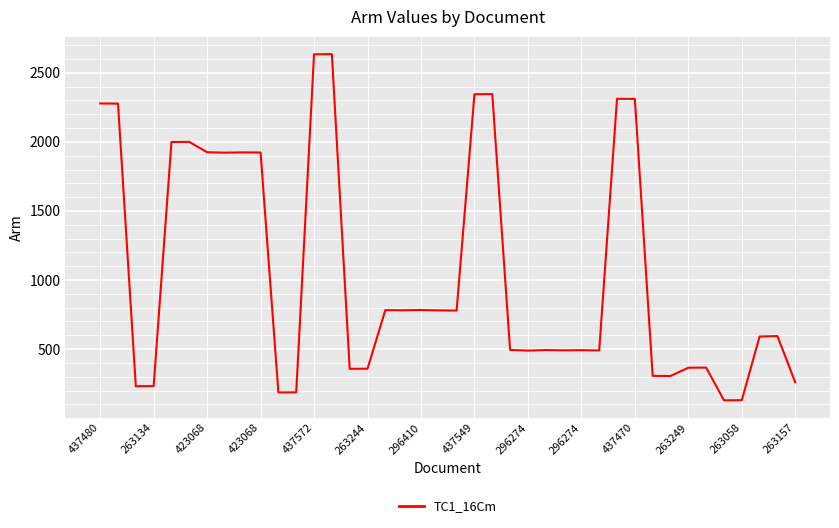

What is the difference between the maximum and minimum values?

2506